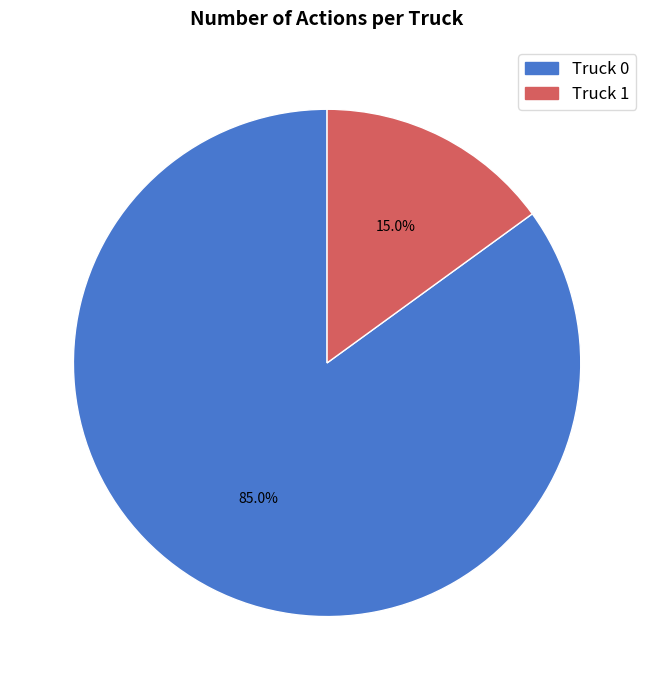

Which slice is the smallest?

Truck 1